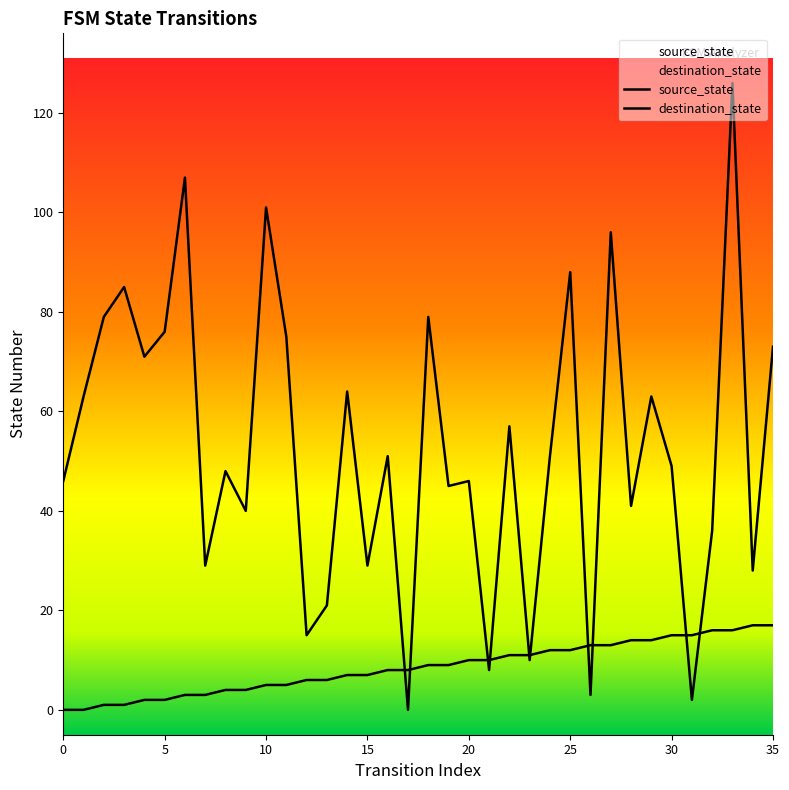

Which series has the widest spread of Y values?

destination_state